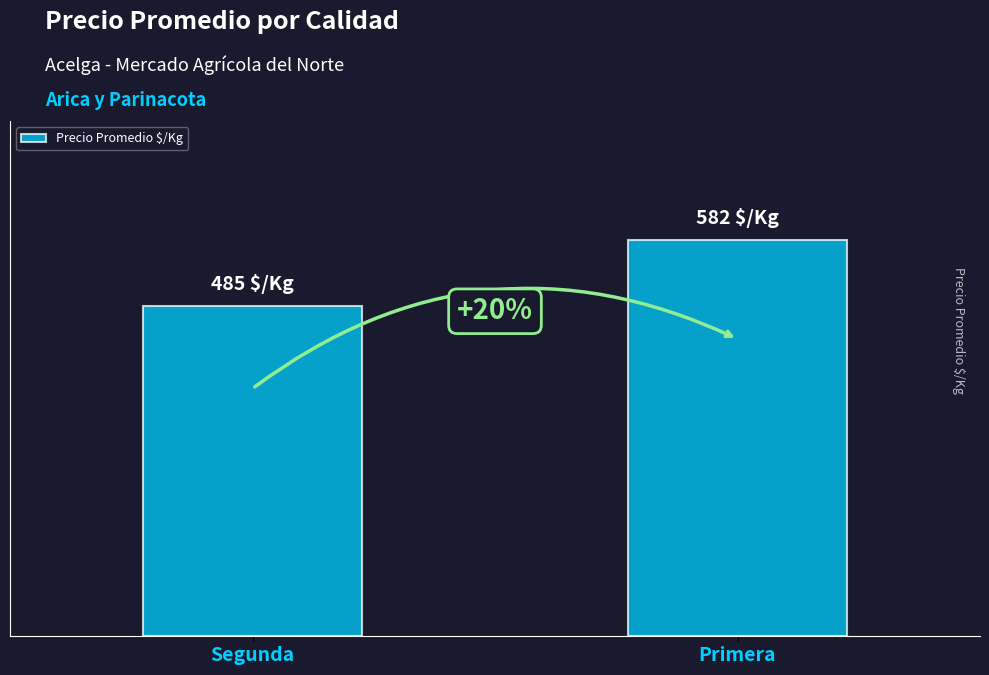

Does the chart contain any negative values?

No